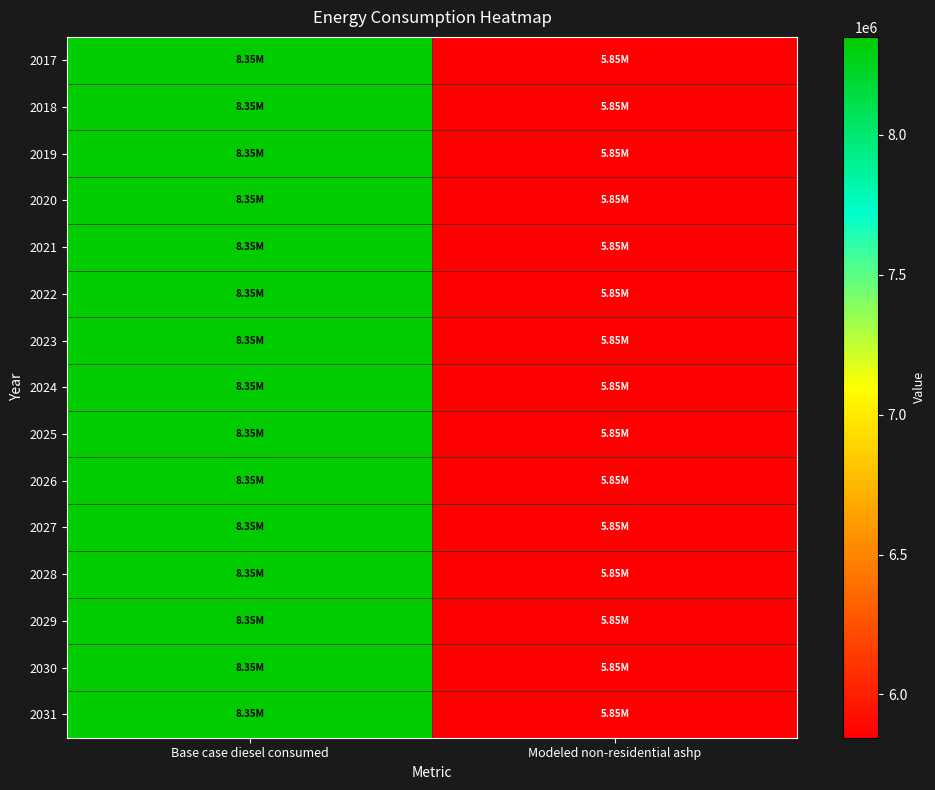

Rank the series at Base case diesel consumed from highest to lowest value.

2017, 2018, 2019, 2020, 2021, 2022, 2023, 2024, 2025, 2026, 2027, 2028, 2029, 2030, 2031